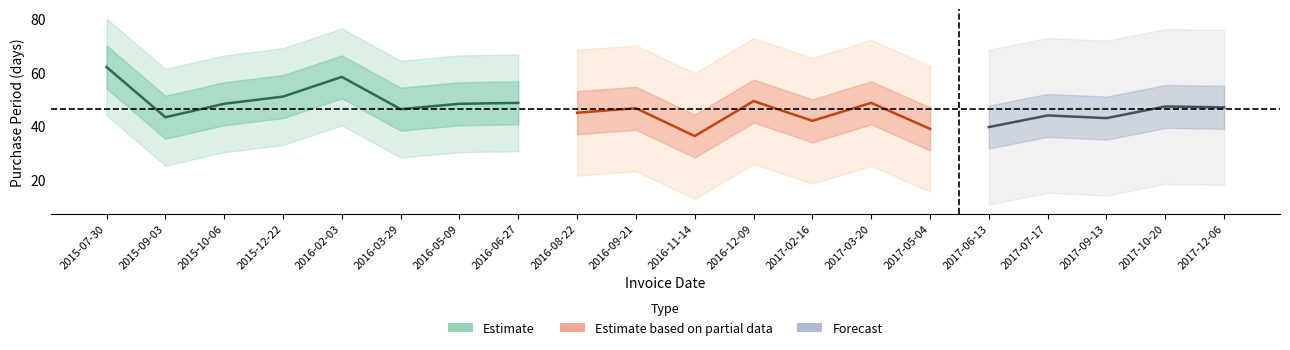

Does the chart display data point markers on the line(s)?

No